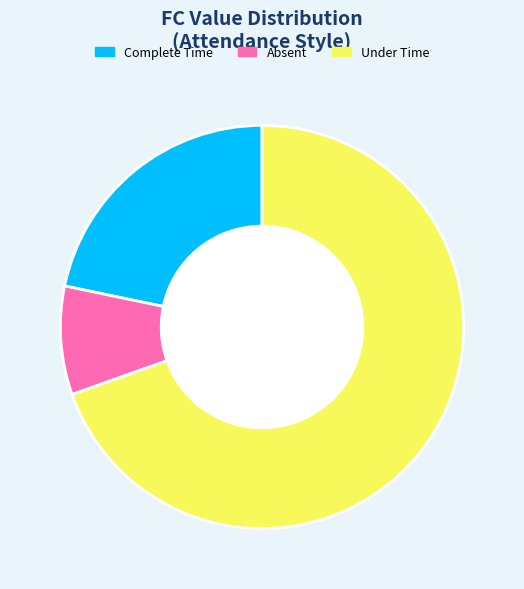

How many slices are in this pie chart?

3